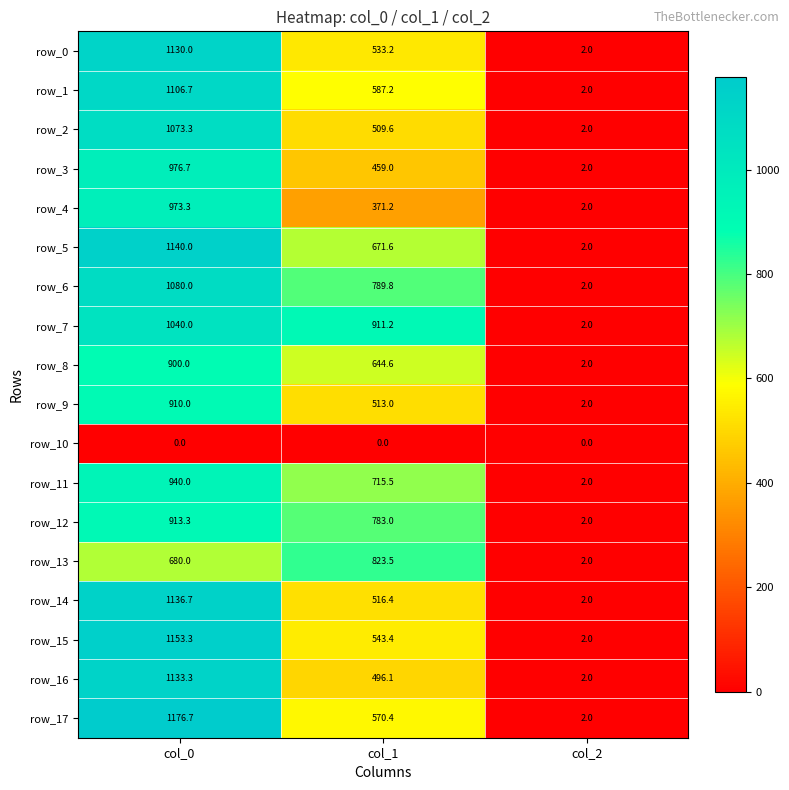

The value of row_4 at col_0 is 973.3. True or false?

True